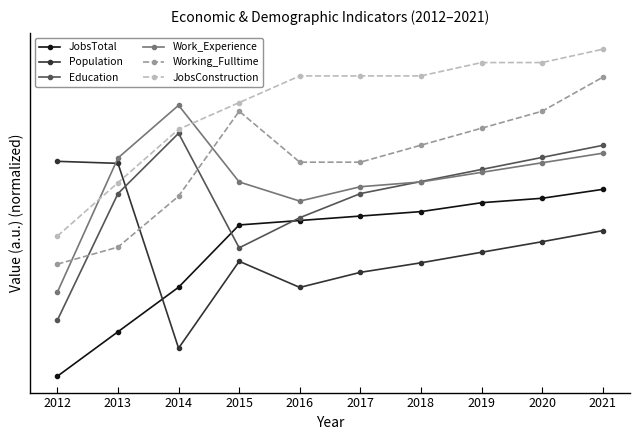

What is the approximate value of Population at 2012?

1.1